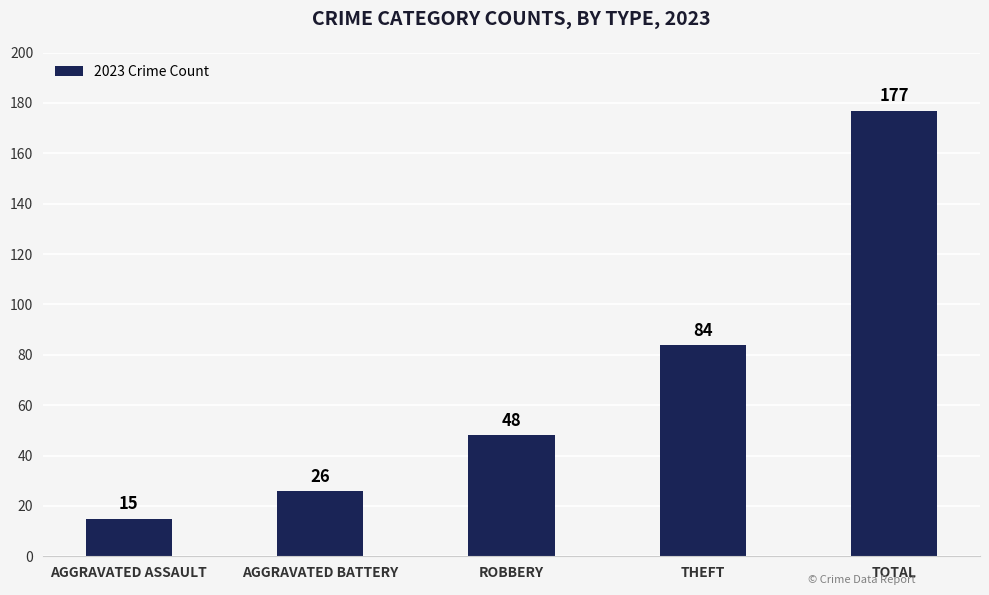

What is the label of the 3rd bar from the right?

ROBBERY